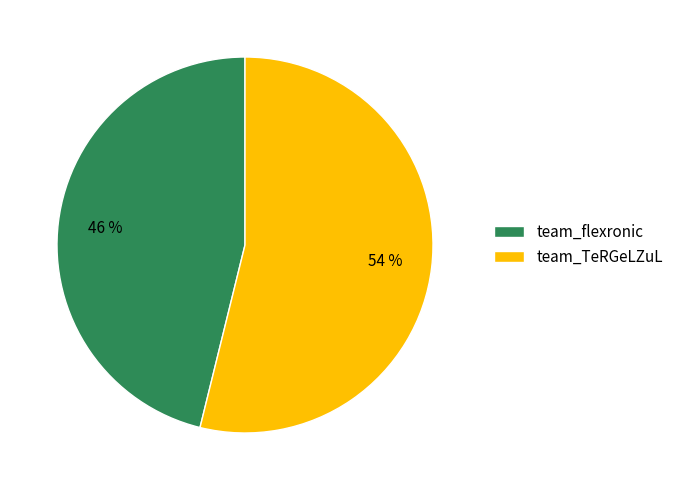

Which slice is the largest?

team_TeRGeLZuL